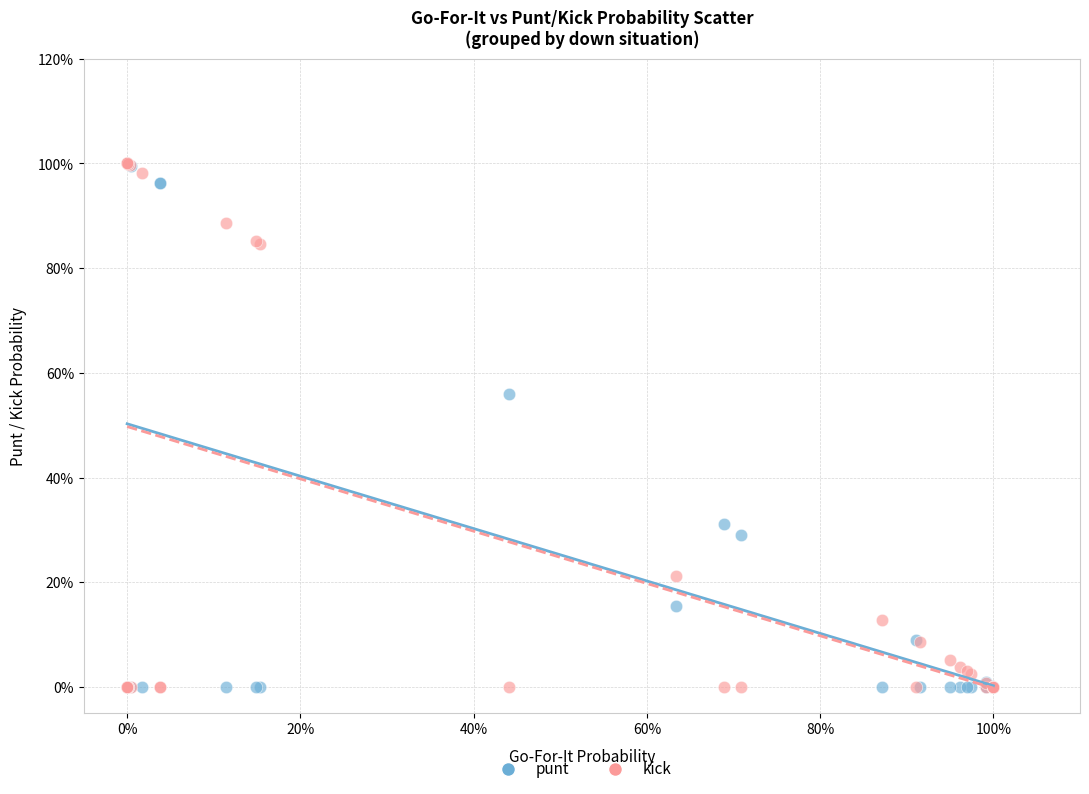

What are all the series names shown in the legend?

punt, kick